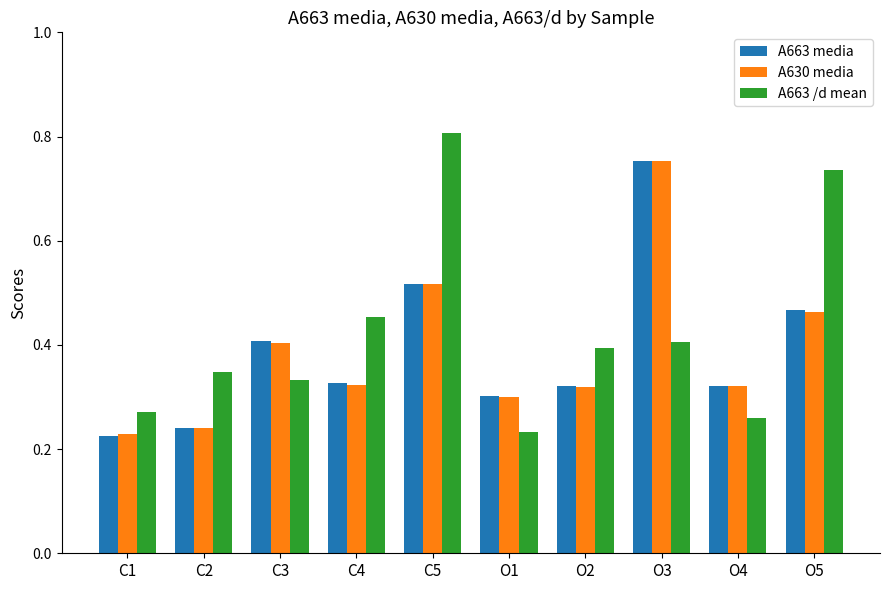

What position from the left is O1?

6